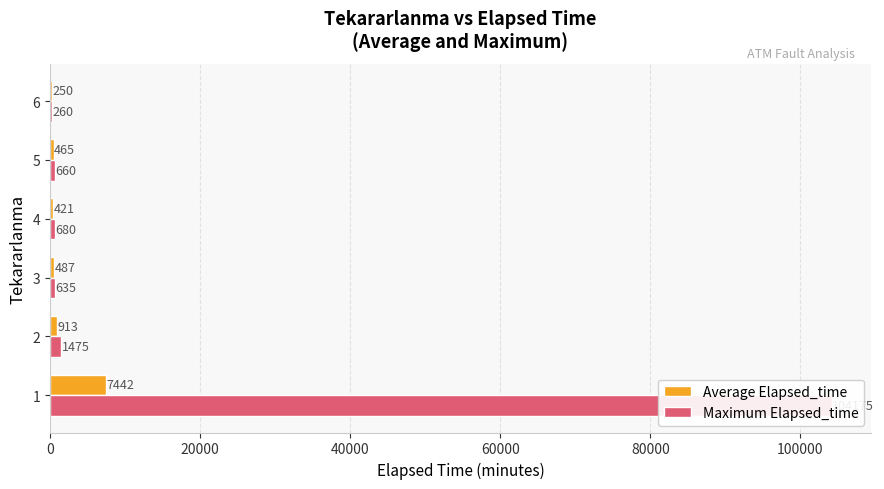

At how many categories does at least one series exceed 58383?

1